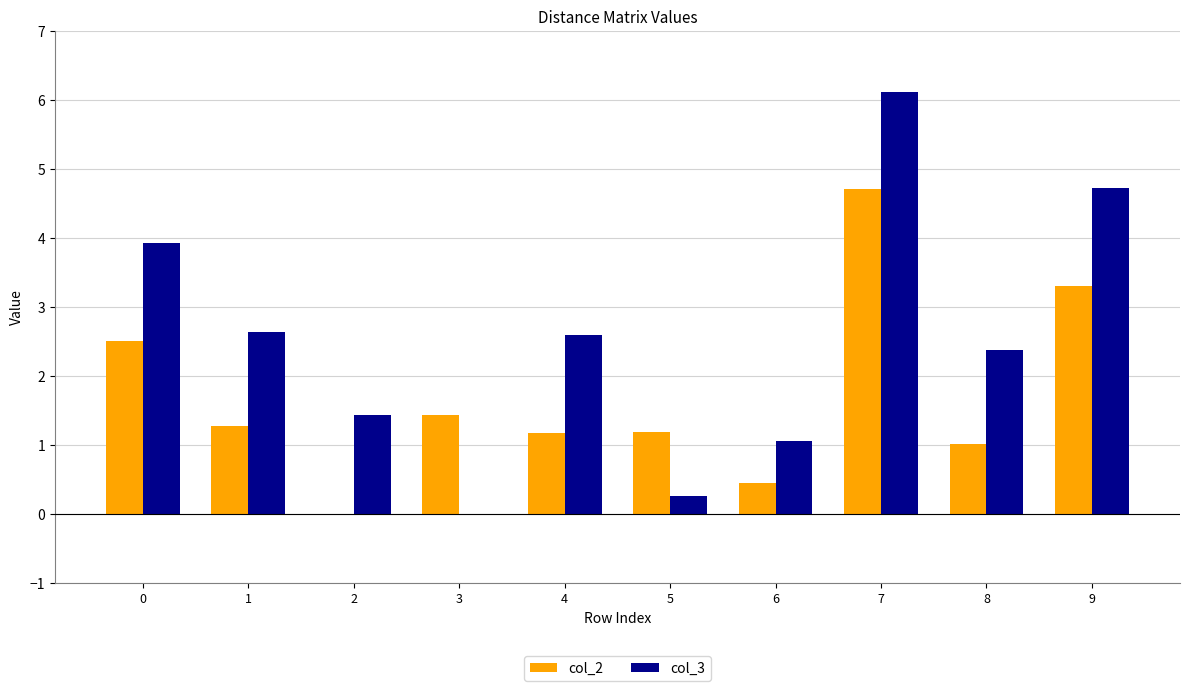

True or false: col_3 has a value of 4.7 at 9.

True